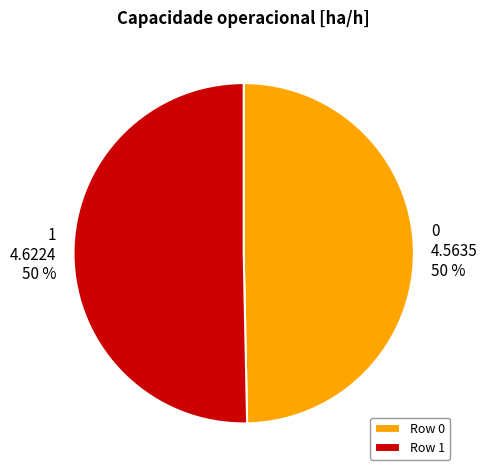

To the nearest percent, what is the combined percentage of 1 and 0?

100%